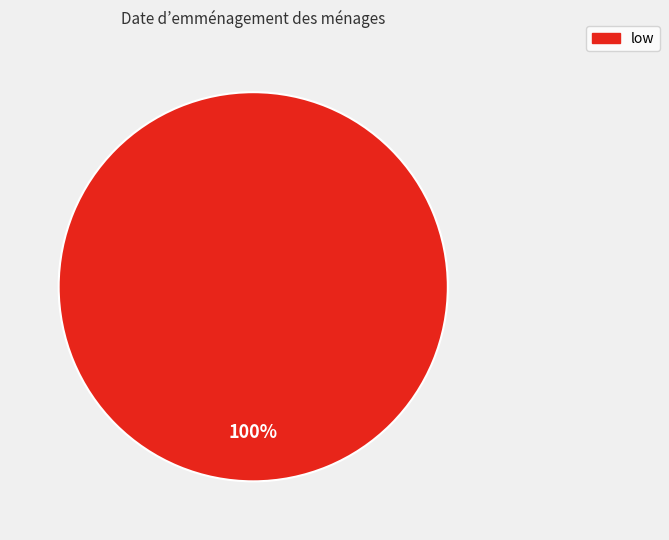

True or false: low accounts for 86% of the total.

False